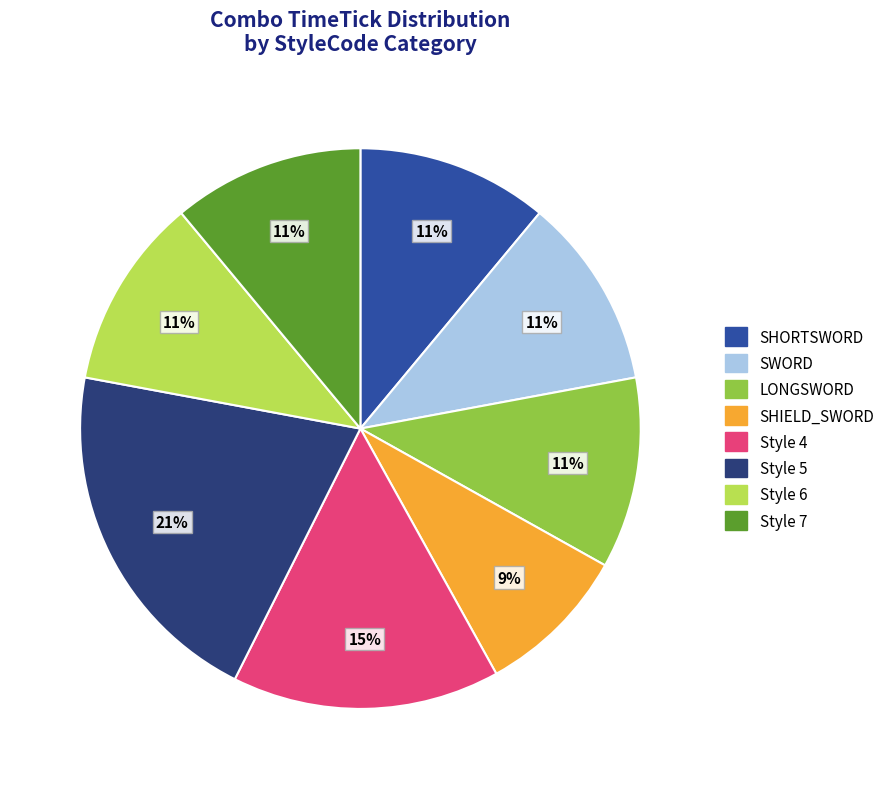

To the nearest percent, what percentage of the pie is Style 7?

11%